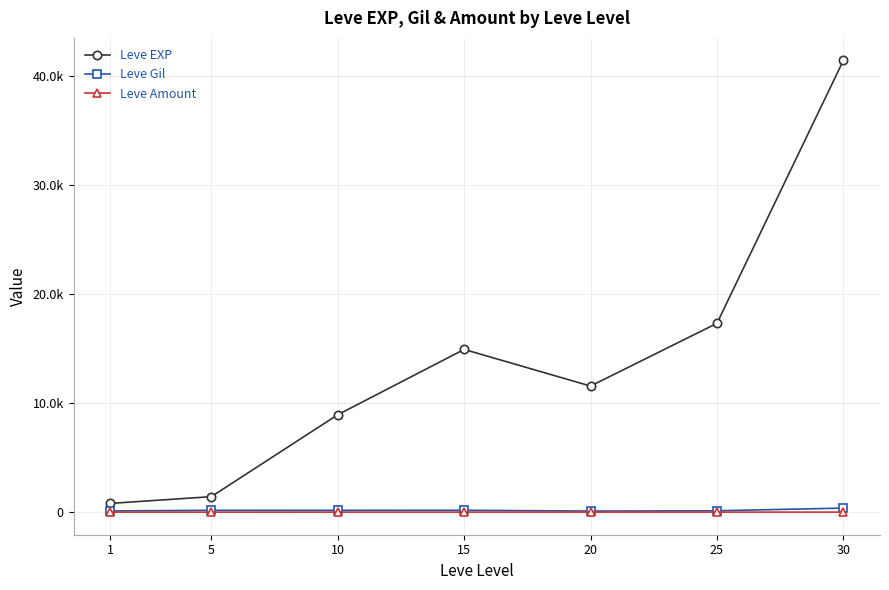

Reading left to right, transcribe all the data shown in this chart.

Leve EXP: 1=800	5=1420	10=8930	15=14920	20=11560	25=17310	30=41410
Leve Gil: 1=113	5=169	10=169	15=172	20=101	25=126	30=372
Leve Amount: 1=1	5=1	10=3	15=3	20=3	25=3	30=3